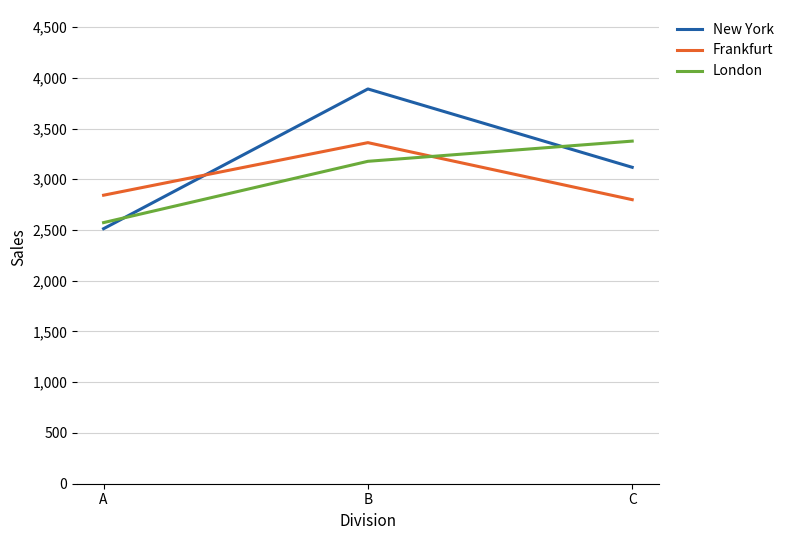

Which series has the widest spread of values?

New York